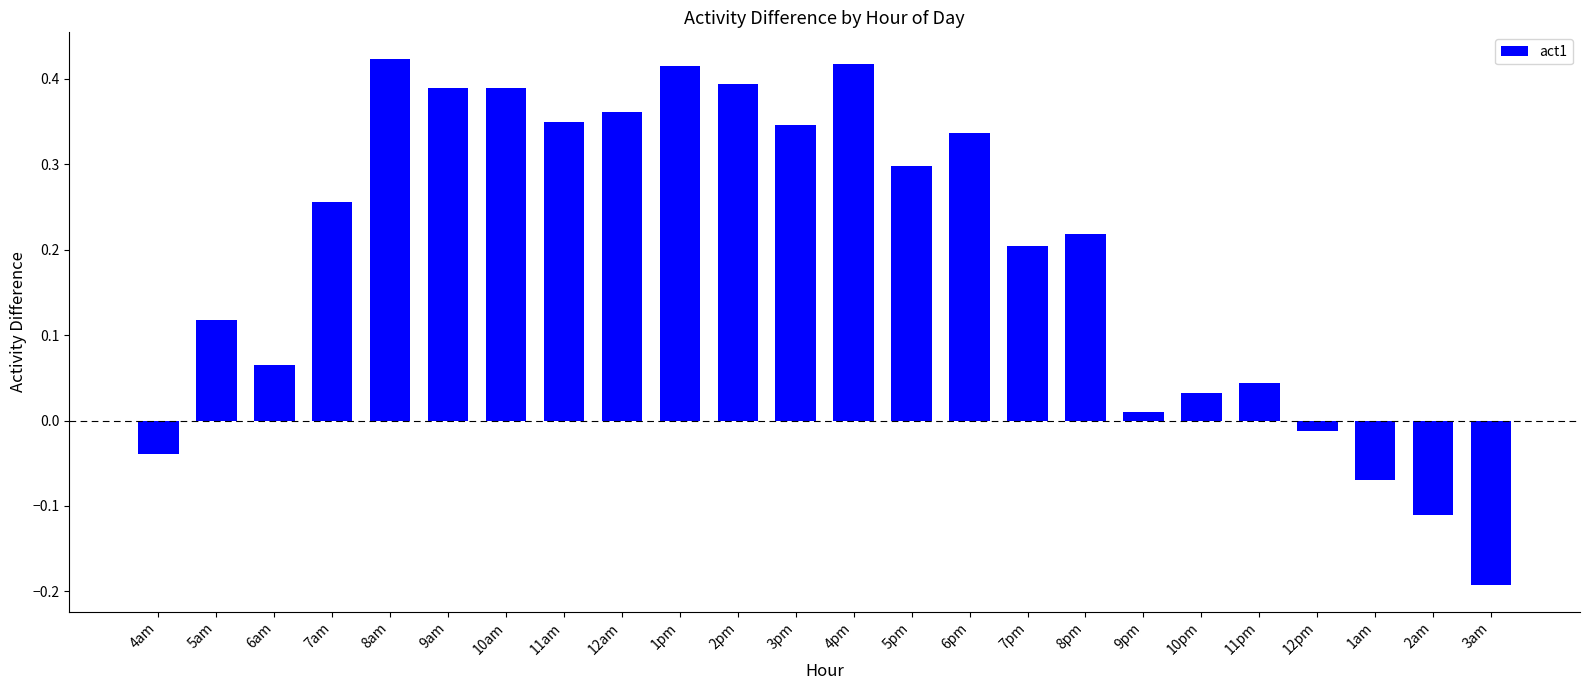

How many series are shown in this chart?

1